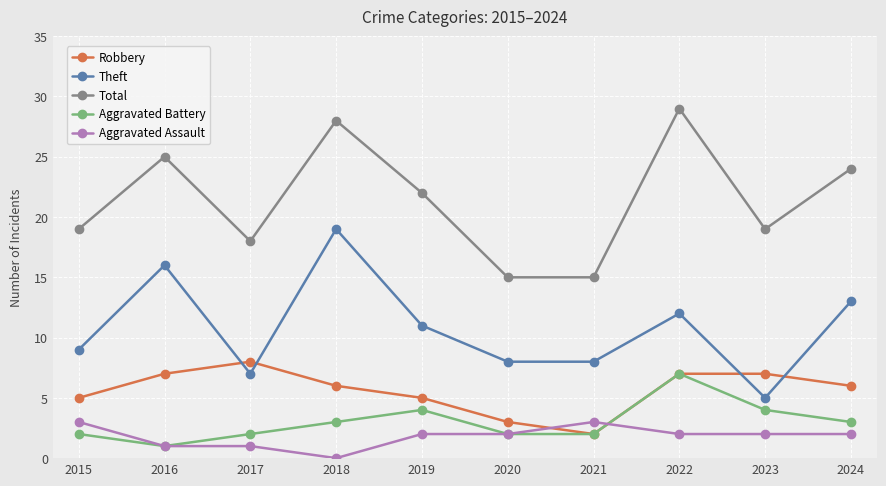

What is the value of the Robbery point at the 7th from the left?

2